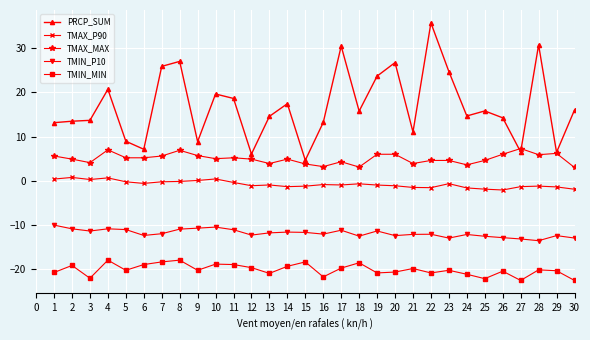

The TMAX_MAX series shows 3.0 at 30. True or false?

True